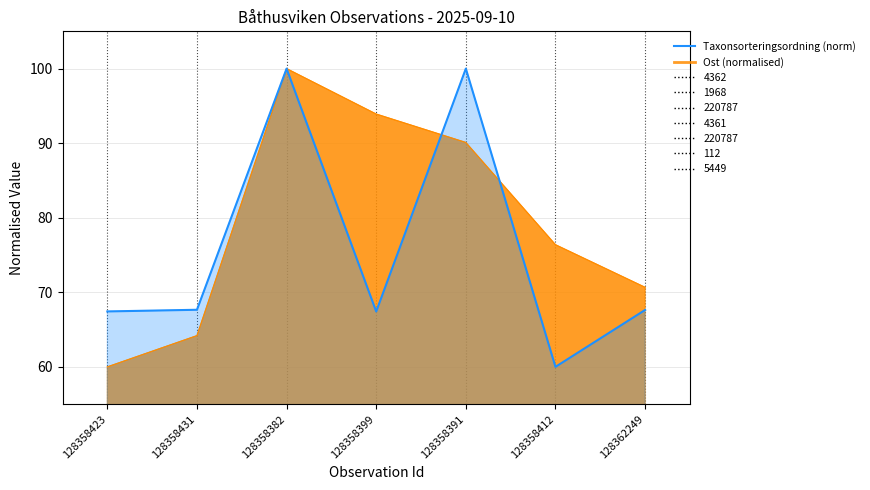

What is the difference between the maximum and minimum values?

40.0